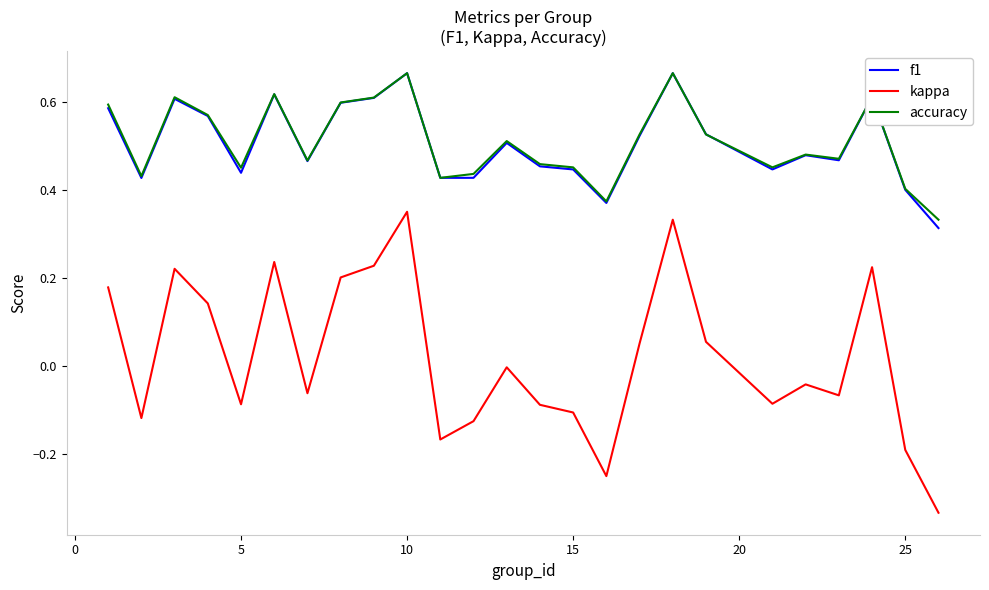

True or false: kappa and accuracy cross at least once.

False